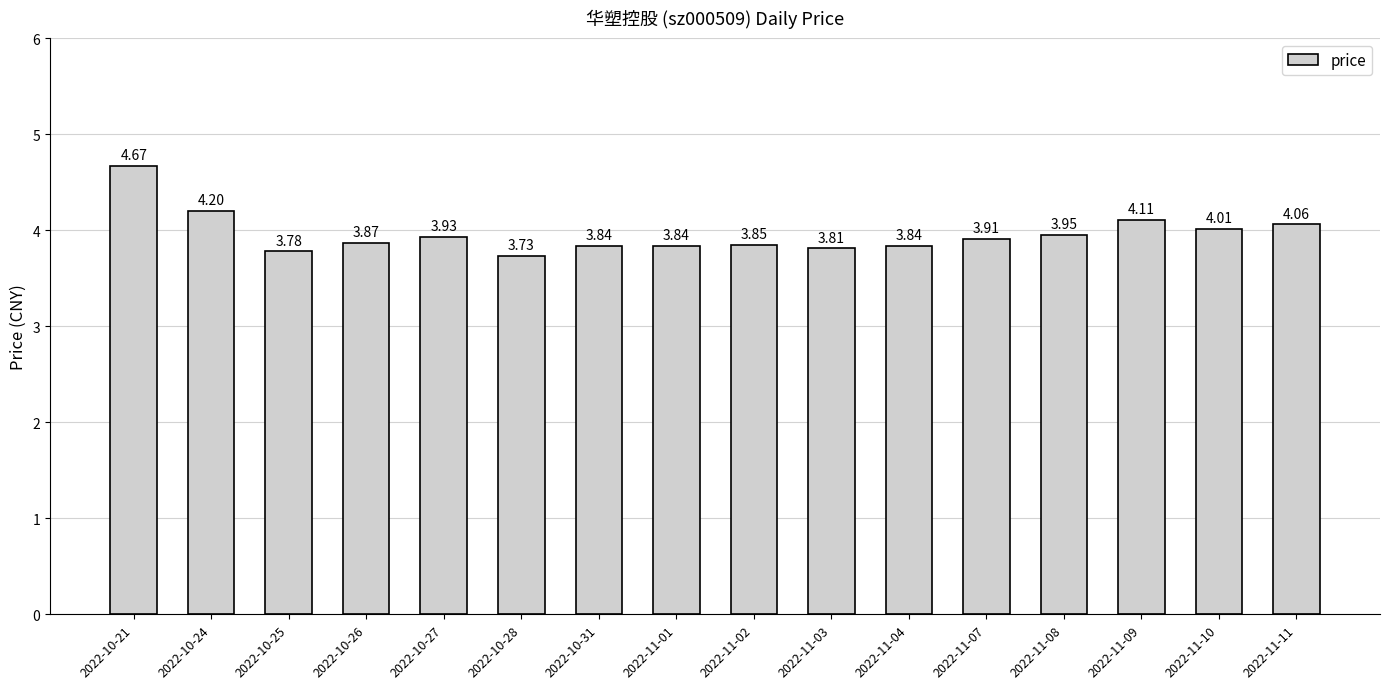

How many data points does each series have?

16